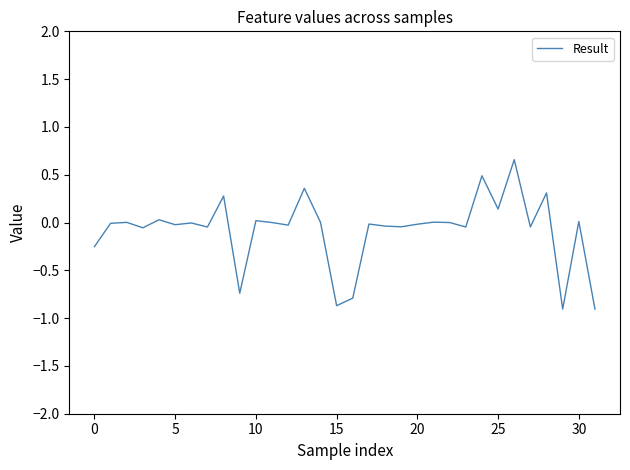

What is the minimum value shown in the chart?

-0.9